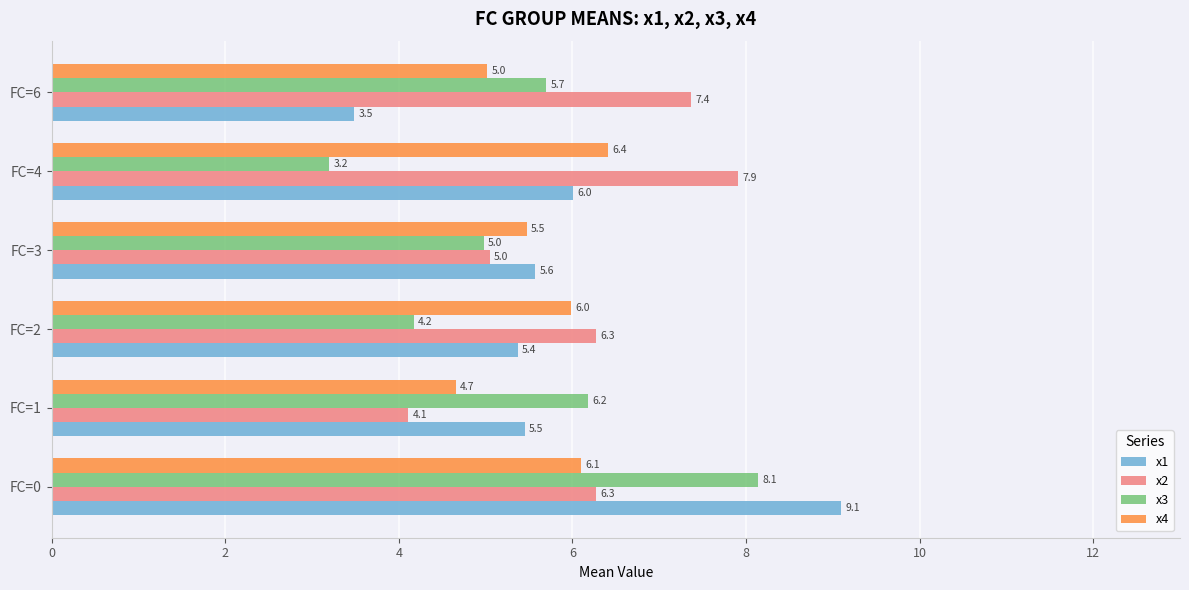

Rank the series by their average value, from highest to lowest.

x2, x1, x4, x3